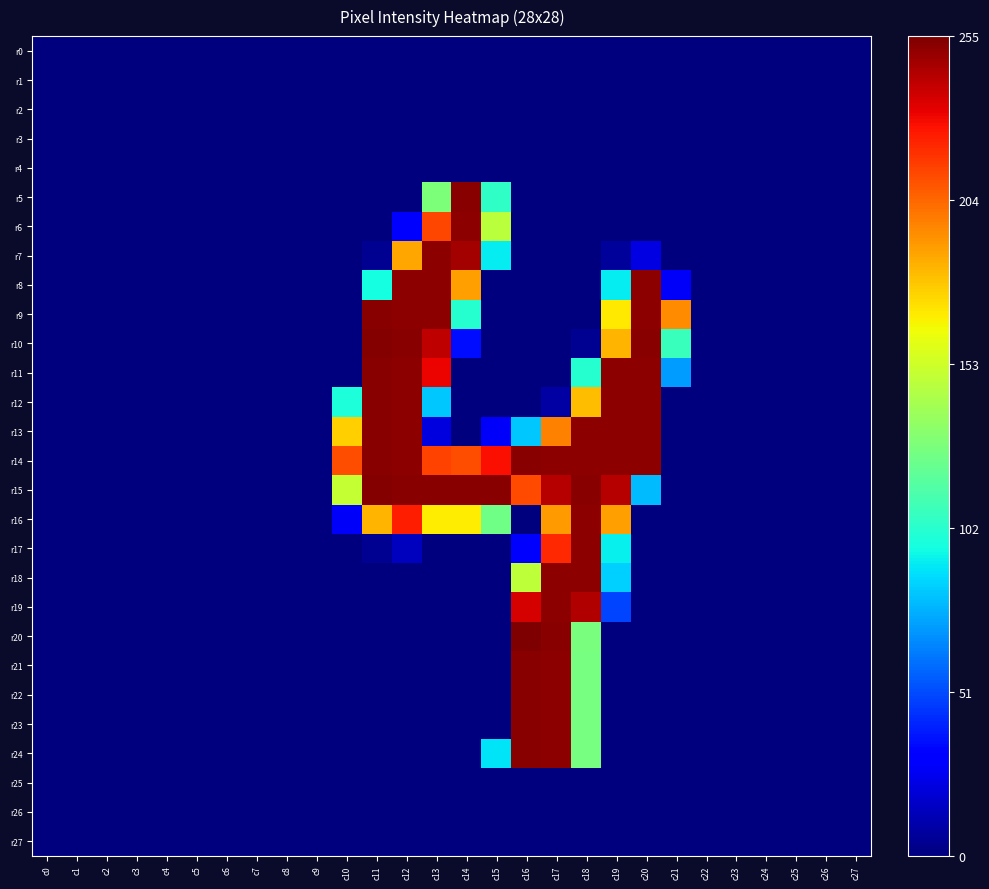

Rank the series by their maximum value, from highest to lowest.

r20, r10, r15, r5, r9, r11, r12, r13, r14, r21, r22, r23, r24, r6, r7, r8, r16, r17, r18, r19, r0, r1, r2, r3, r4, r25, r26, r27